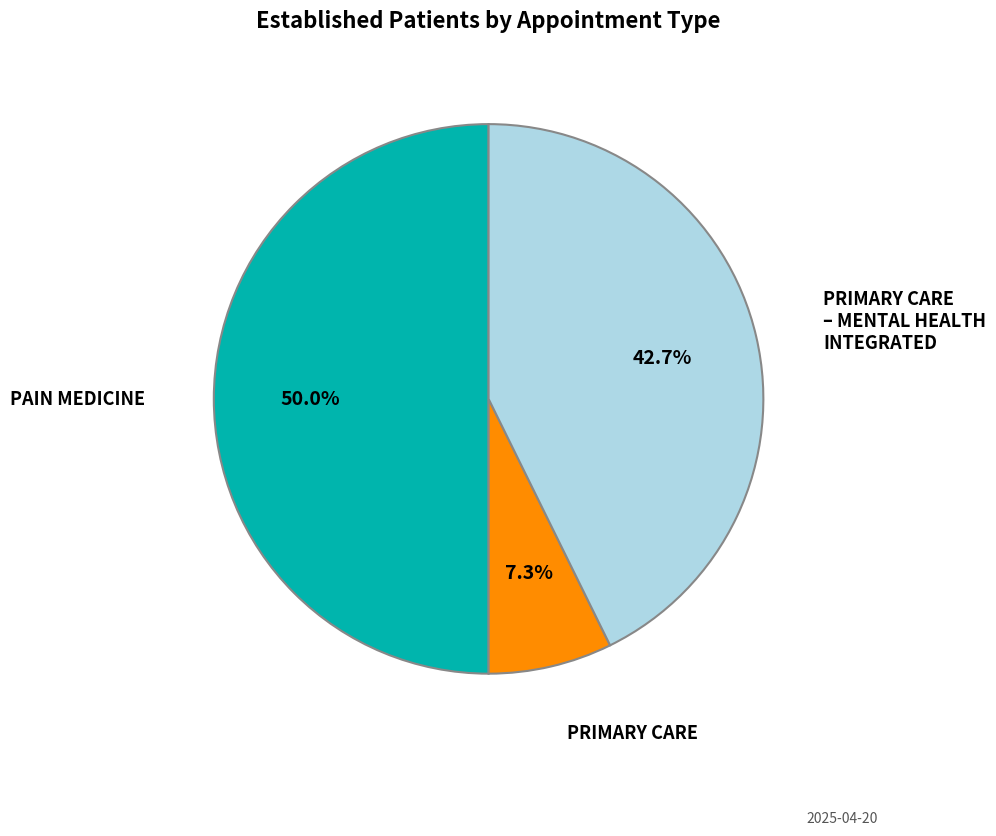

How much of the chart is everything except PAIN MEDICINE?

50.0%